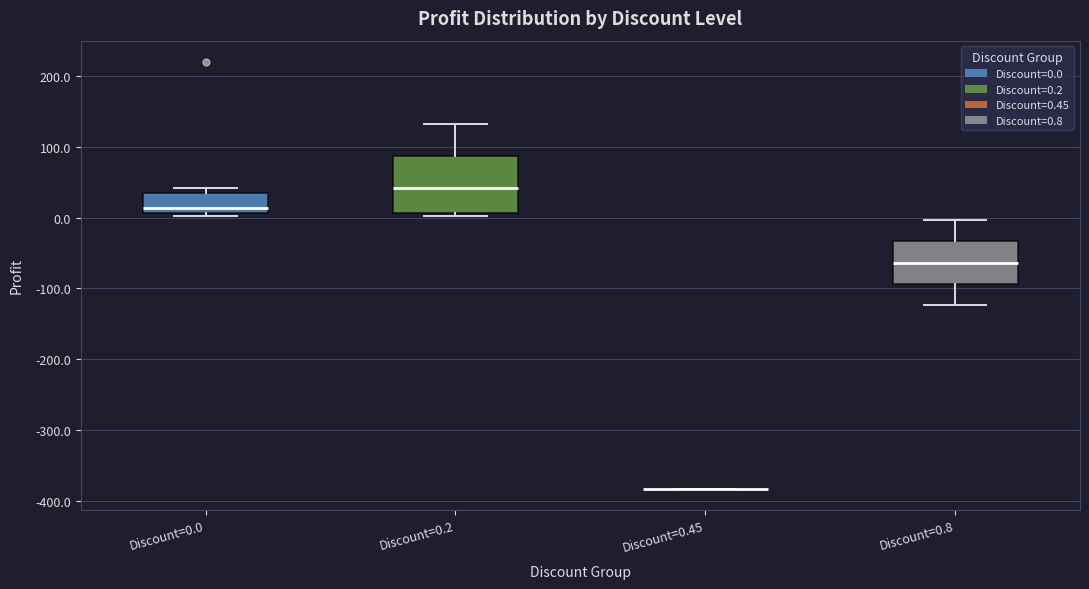

Reading left to right, read every box against the y-axis: the position of its median line, the range the box covers, and the ends of its whiskers. The values are not printed on the chart, so give them approximately, as read against the axis.

Discount=0.0: median 10 (just above the box's lower edge), box 10 to 30, whiskers 0 to 40
Discount=0.2: median 40, box 10 to 90, whiskers 0 to 130
Discount=0.45: box collapsed to a line at -380, whiskers -380 to -380
Discount=0.8: median -60, box -90 to -30, whiskers -120 to 0